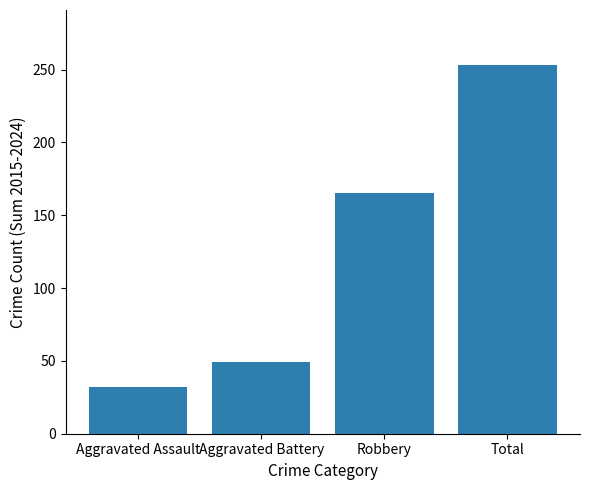

The chart shows a value of 455 at Total. True or false?

False